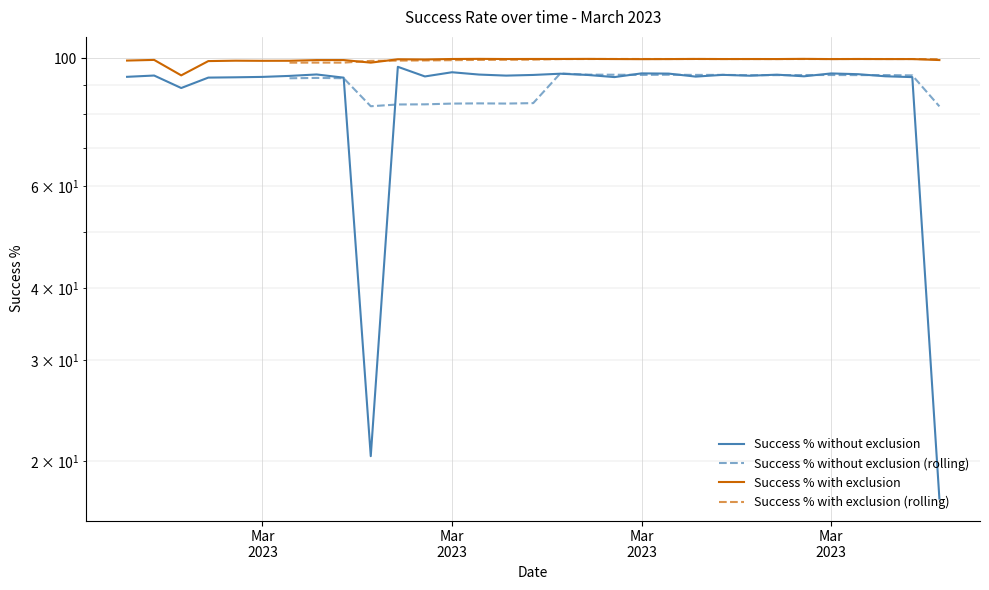

The value of Success % without exclusion at 2023-03-14 is 47.8. True or false?

False